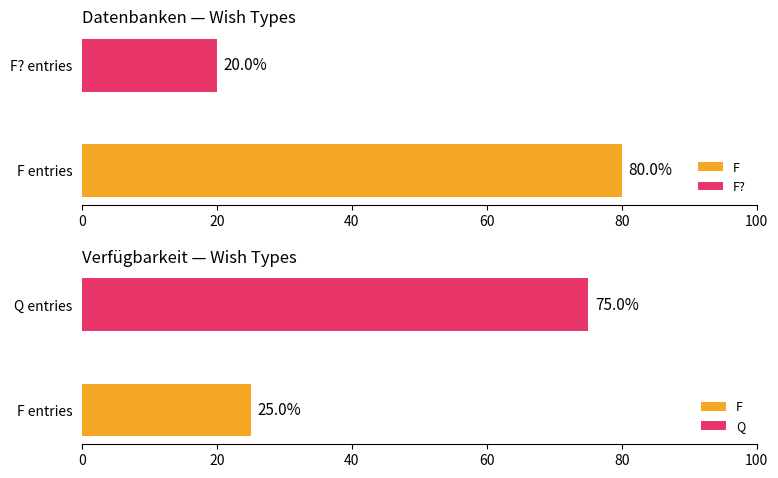

What are all the series names shown in the legend?

F, Q, F?